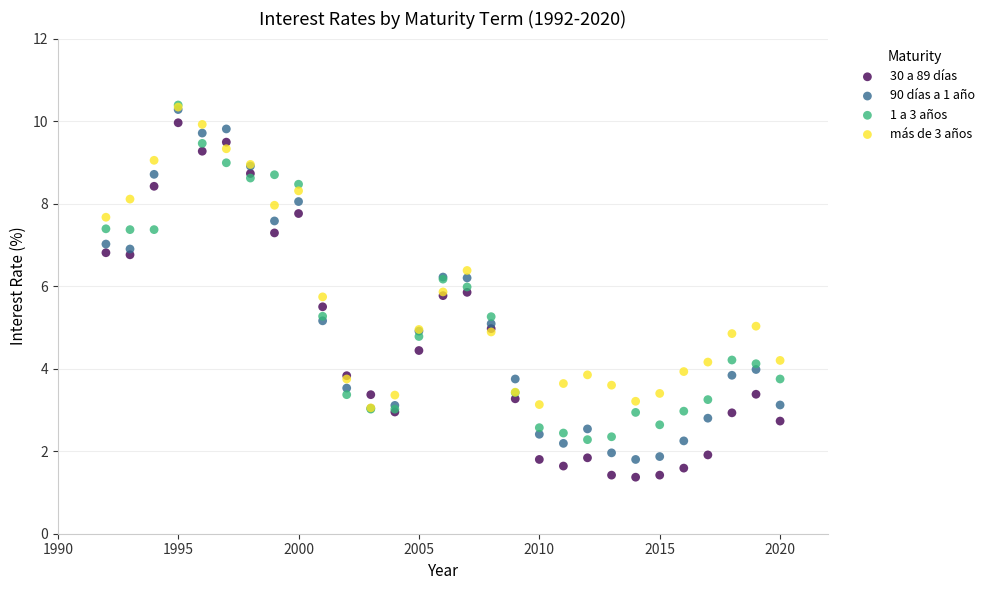

What are all the series names shown in the legend?

30 a 89 días, 90 días a 1 año, 1 a 3 años, más de 3 años